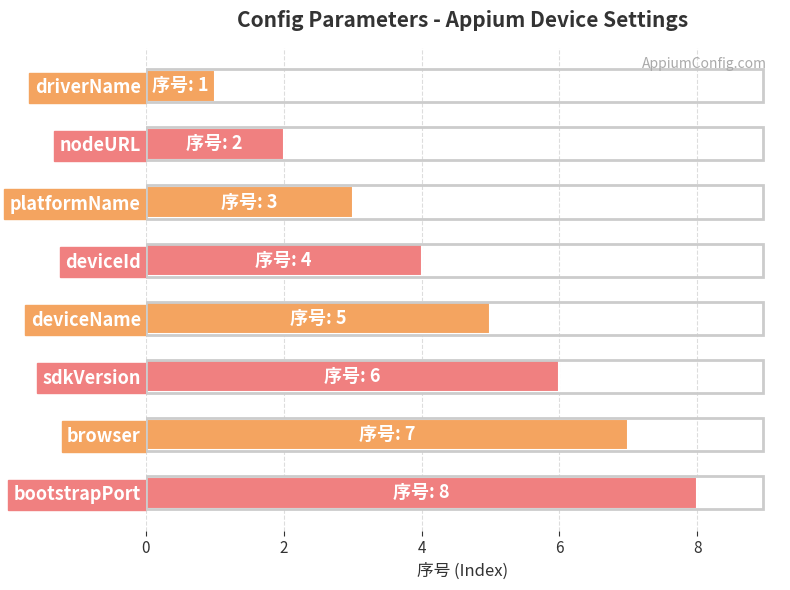

List the labels in order of value, smallest first.

driverName, nodeURL, platformName, deviceId, deviceName, sdkVersion, browser, bootstrapPort